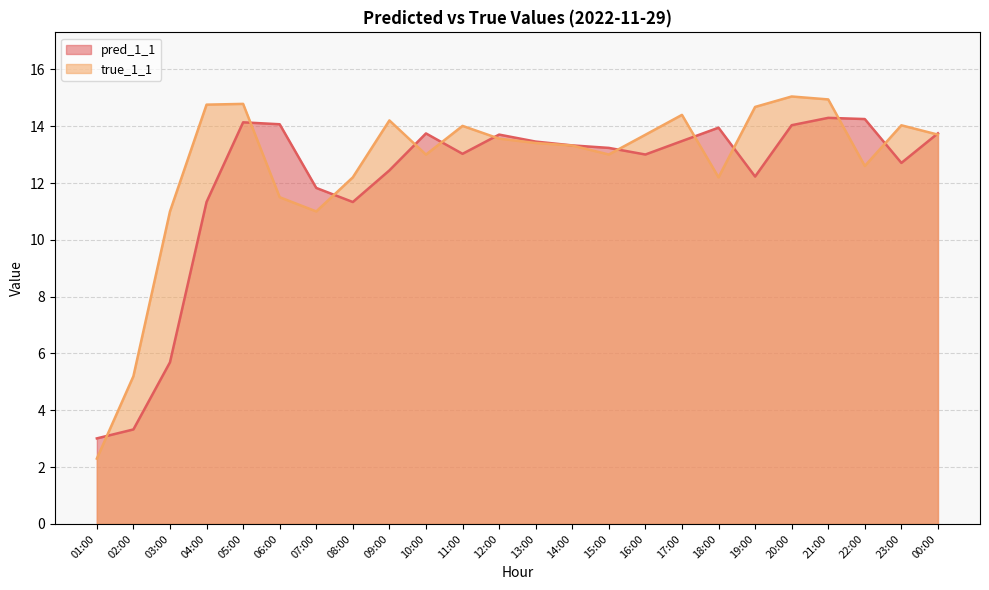

At which label does pred_1_1 reach its minimum?

01:00